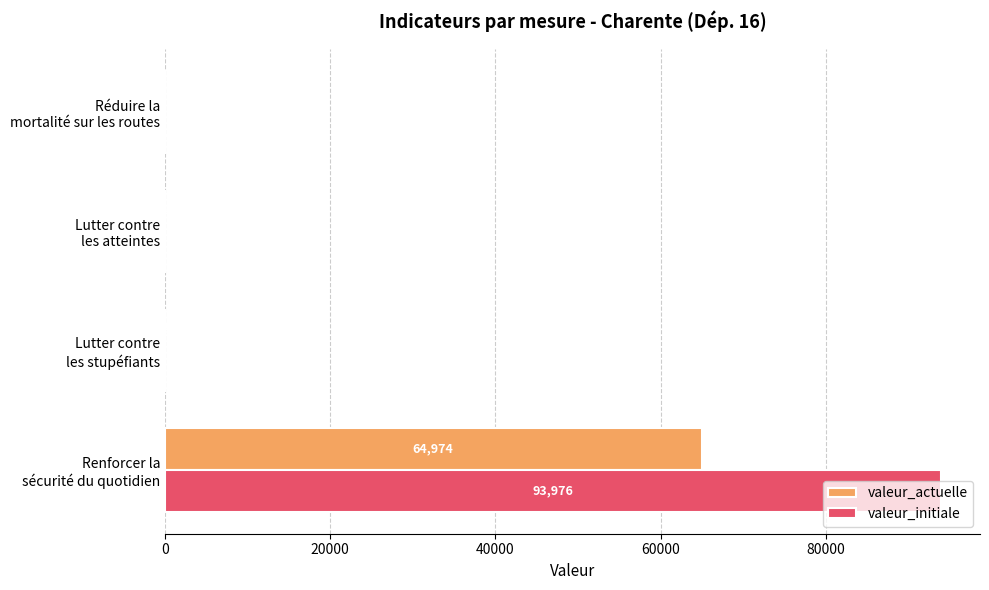

What is the maximum value for valeur_initiale?

93976